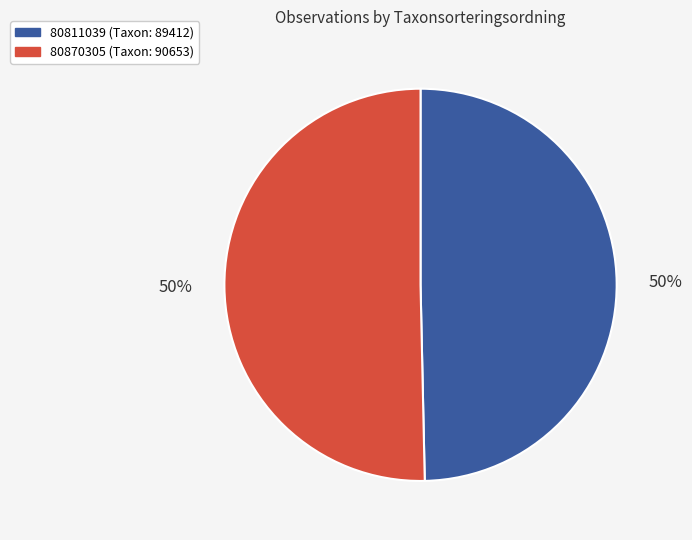

True or false: 80811039 accounts for 44% of the total.

False